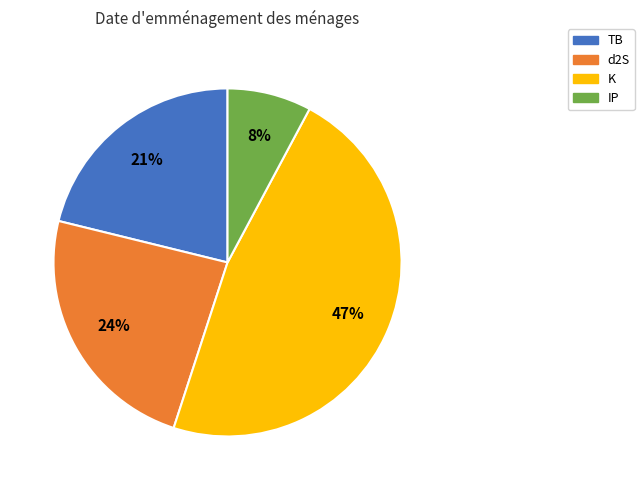

Rank the categories by value from lowest to highest.

IP, TB, d2S, K